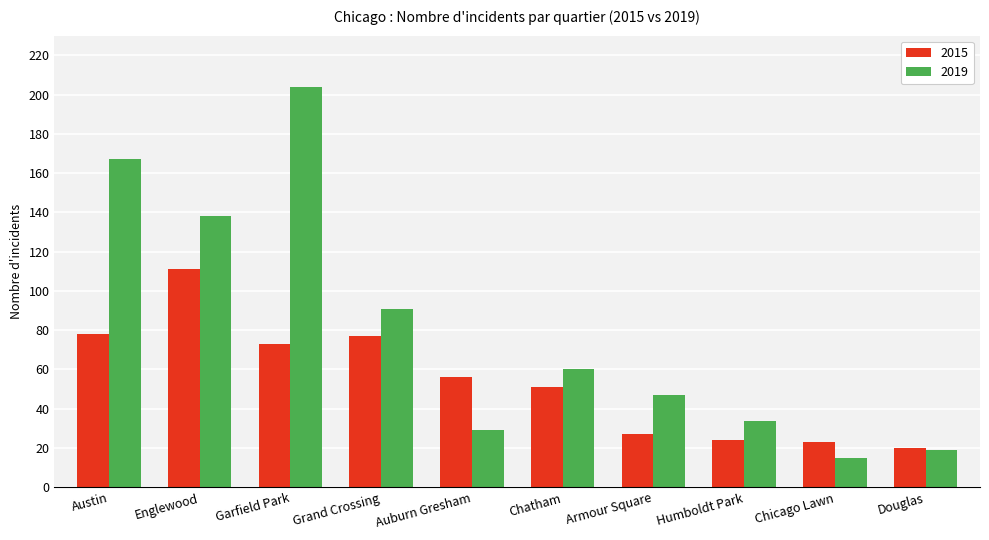

Is it true that 2019 equals 29 at Auburn Gresham?

True